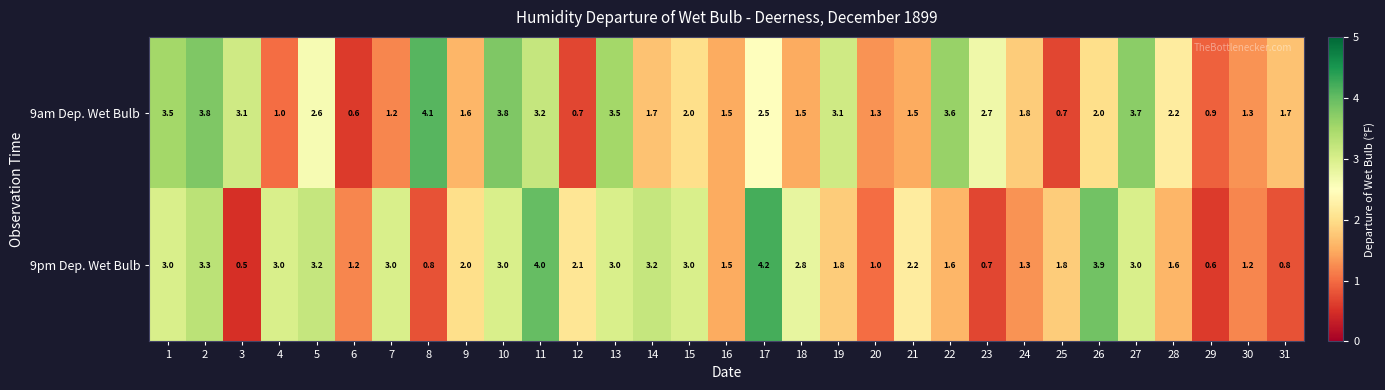

Which category has the highest value in the 9pm Dep. Wet Bulb series?

17